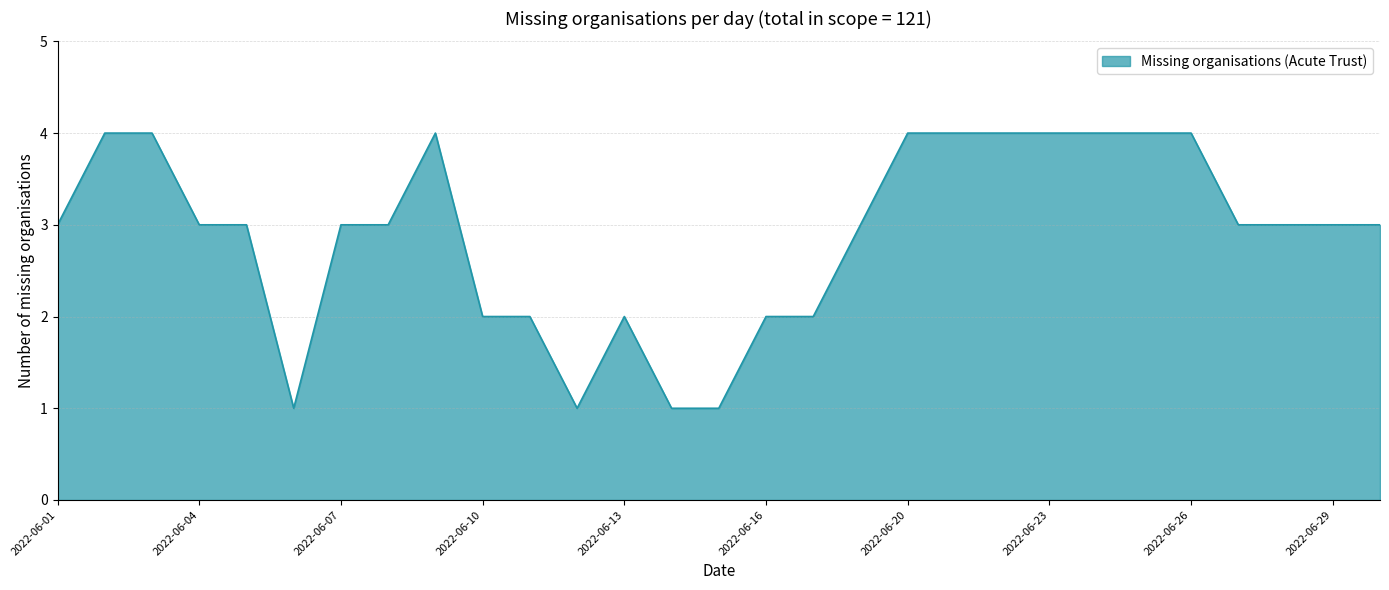

What is the maximum value shown in the chart?

4